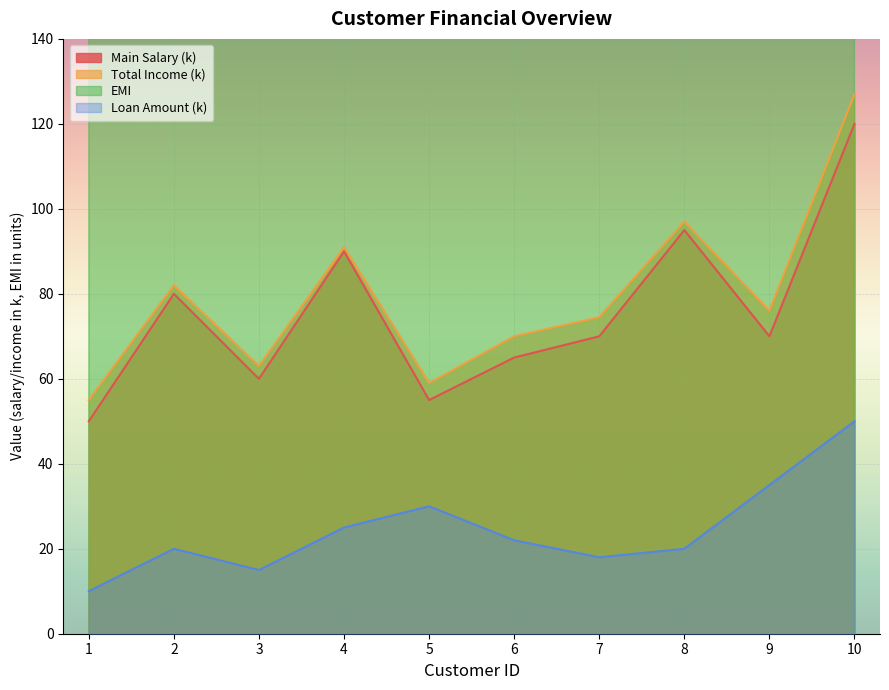

Where is the first local minimum for total_income?

3